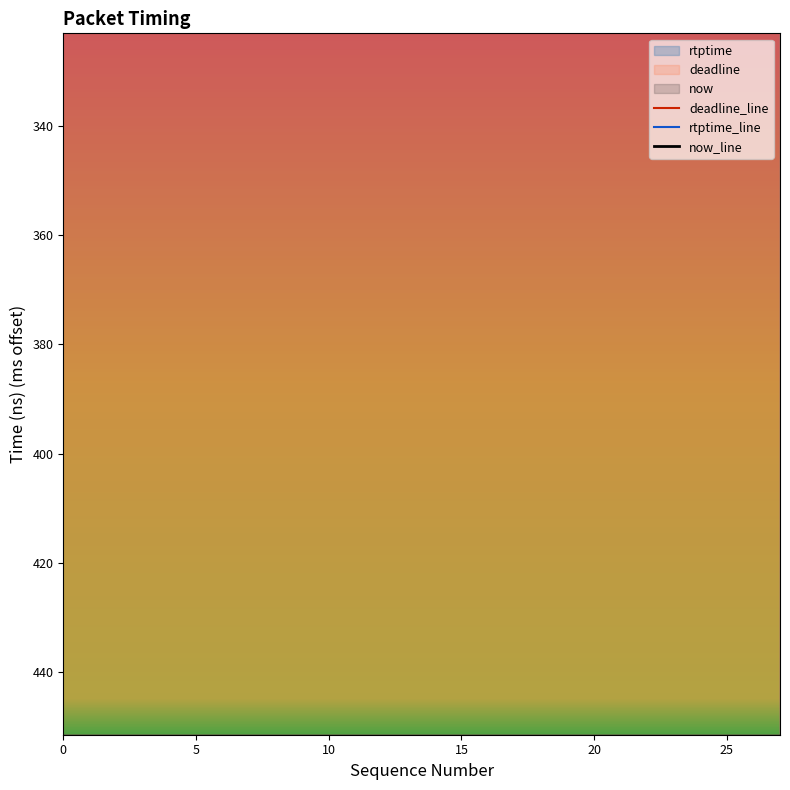

True or false: deadline and rtptime cross at least once.

False